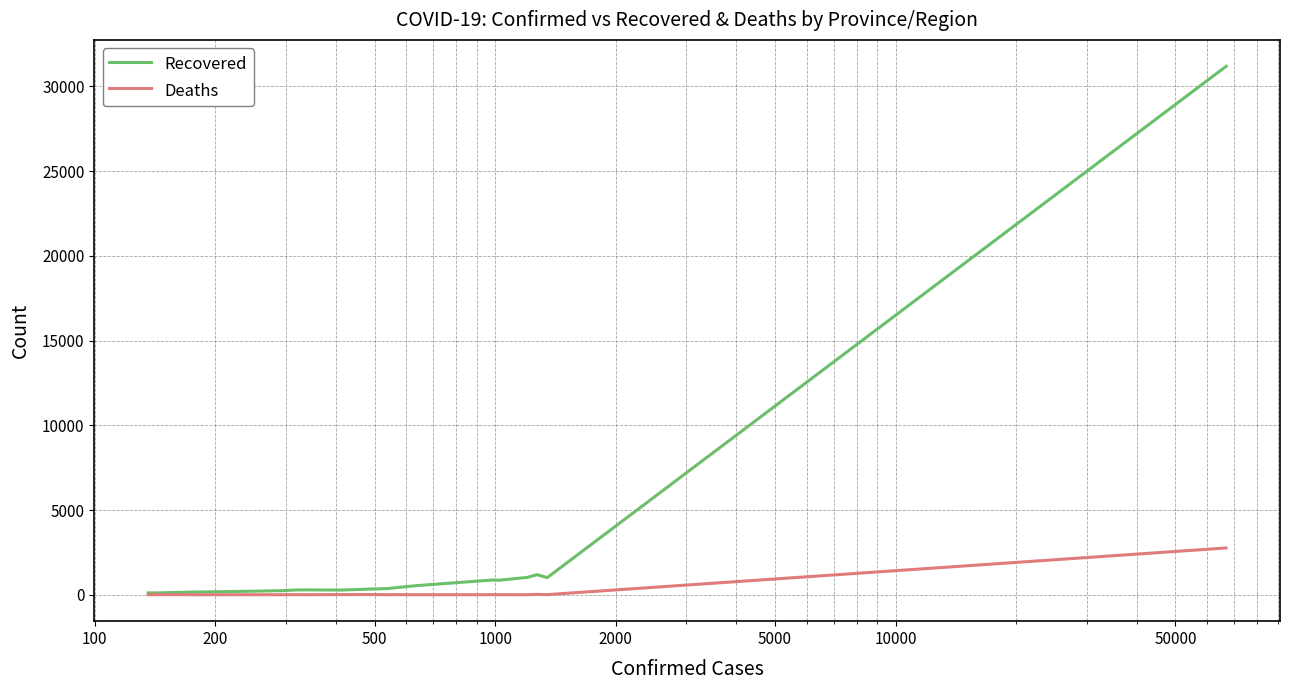

List the series in order of their peak value, lowest first.

Deaths, Recovered